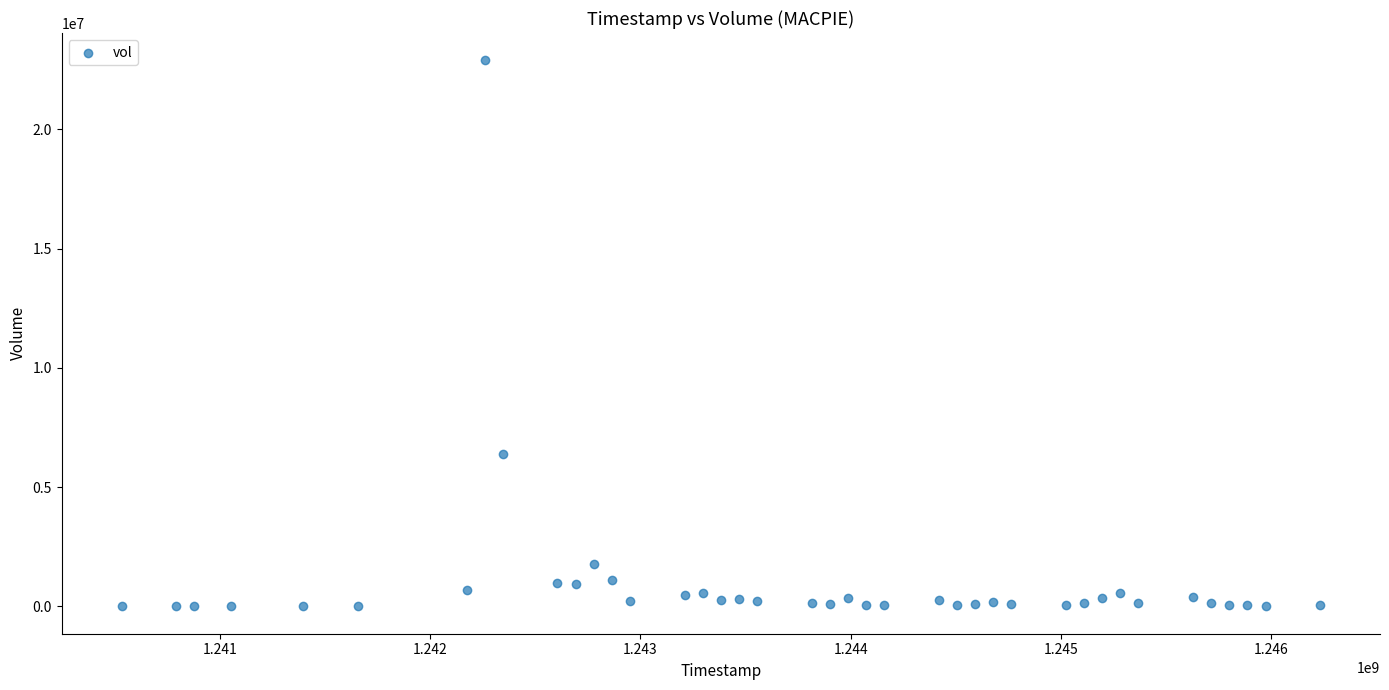

What Y value in the scatter plot is closest to 11444134?

6406863